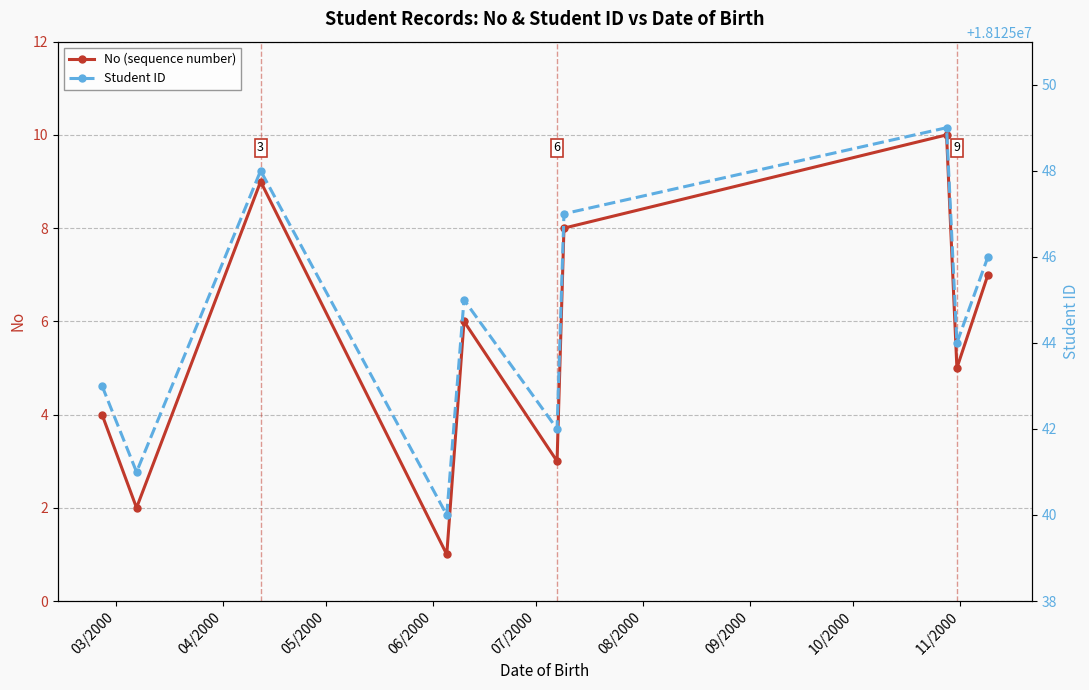

List the series in order of their peak value, highest first.

Student ID, No (sequence number)